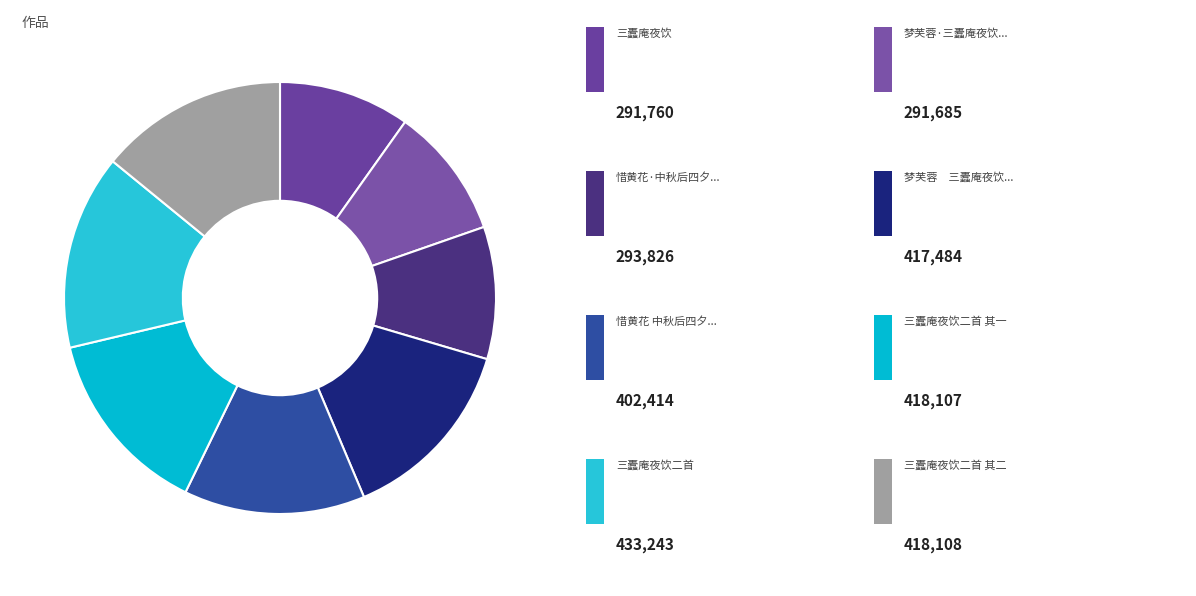

Which category has the biggest portion of the pie?

三蠹庵夜饮二首